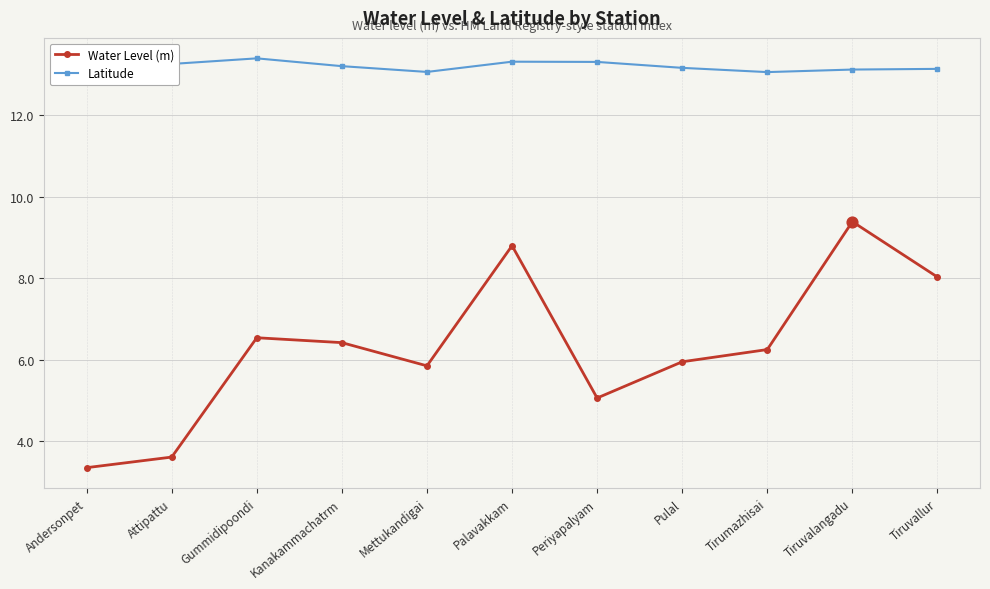

Which series has the largest Y range (max minus min)?

Water Level (m)